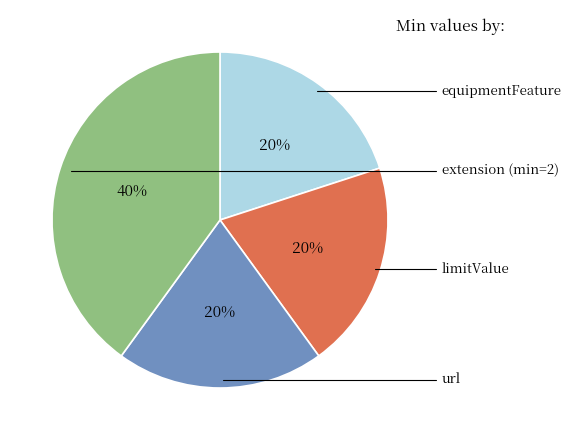

Is there any slice that represents more than half of the pie?

No